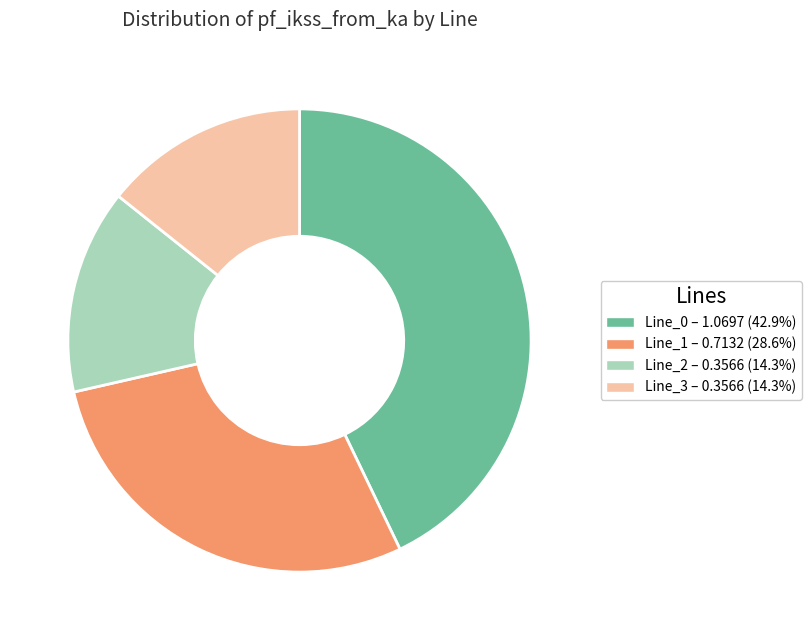

Which slice is the largest?

Line_0